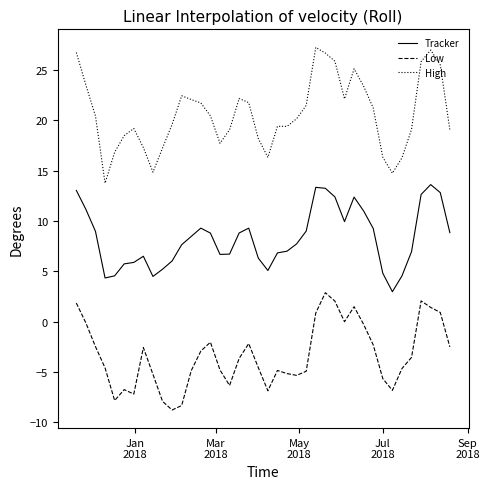

Which series has the largest range (max minus min)?

High